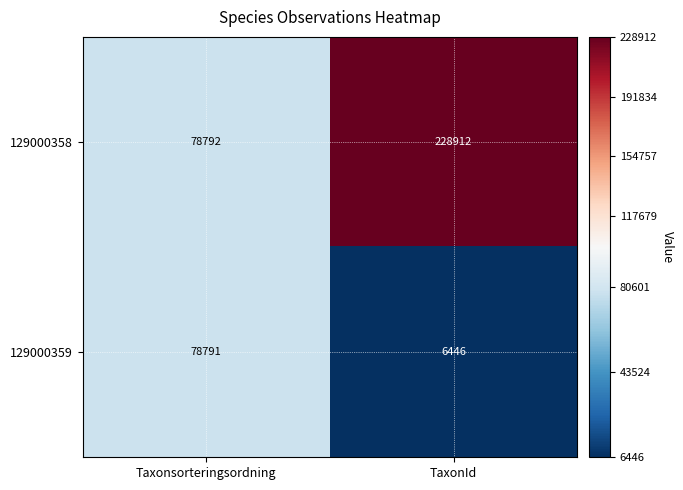

Rank the series by their average value, from highest to lowest.

129000358, 129000359